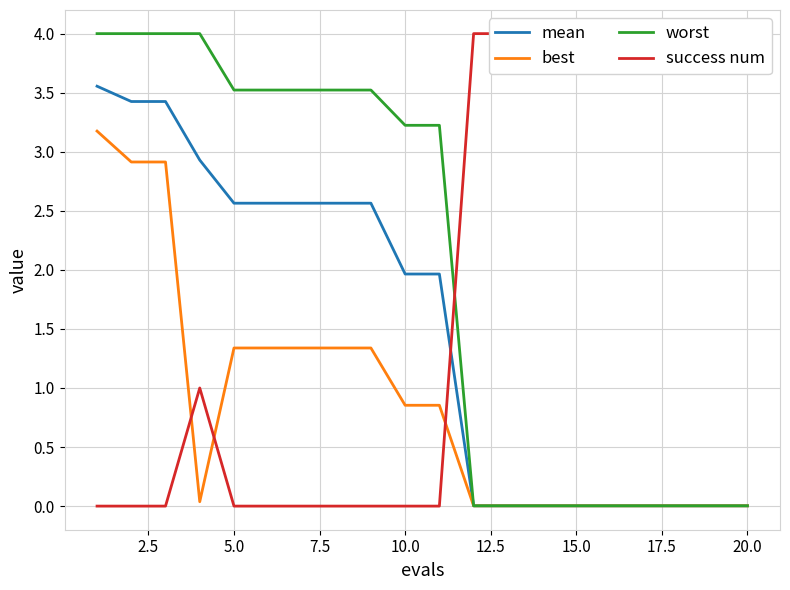

Is it true that mean equals 2.0 at 10.0?

True